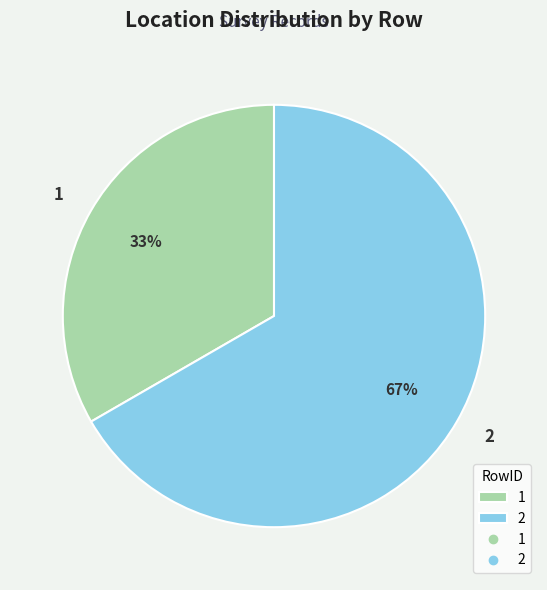

Do 1 and 2 together represent more than half of the pie?

Yes